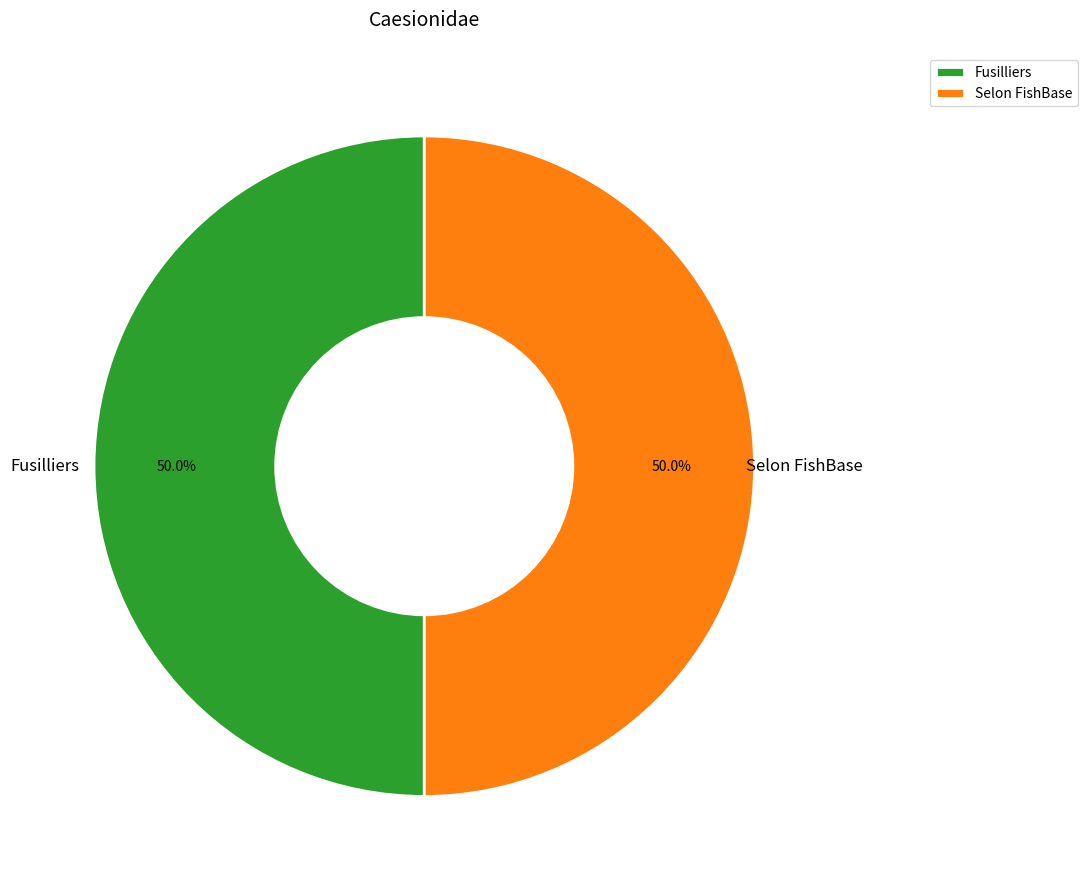

To the nearest percent, what is the combined percentage of Fusilliers and Selon FishBase?

100%